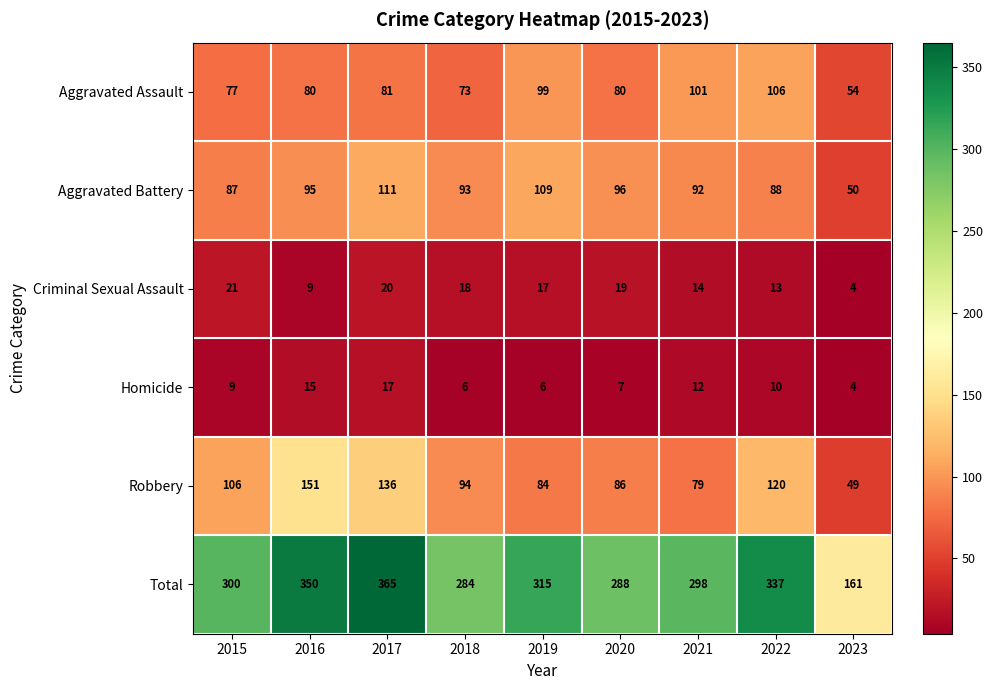

At how many categories does at least one series exceed 33?

9